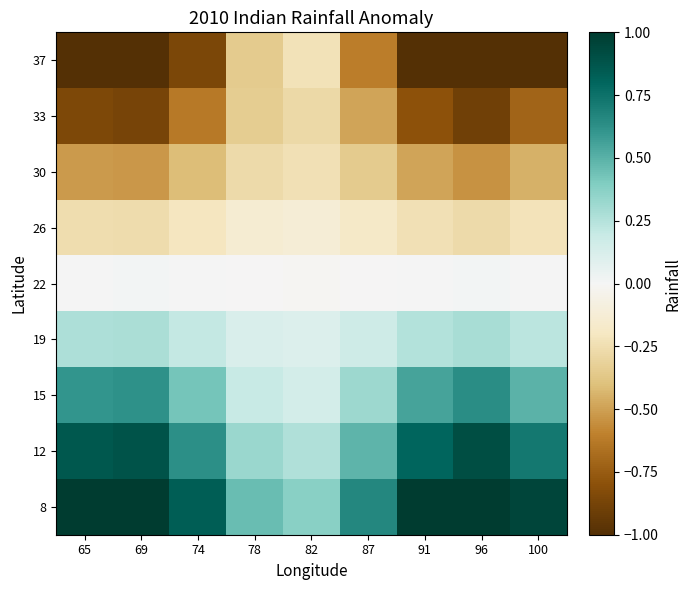

What is the total value across all series at 65?

0.1